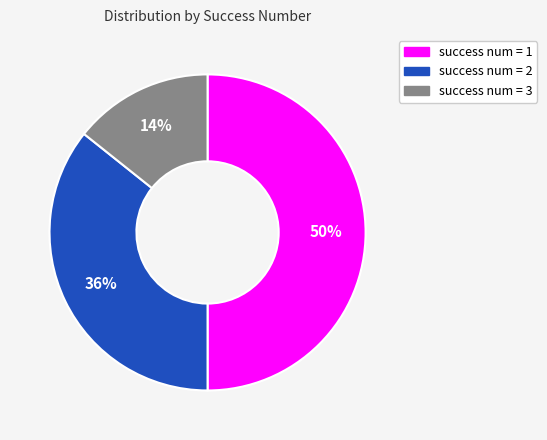

To the nearest percent, what is the average slice percentage?

33%